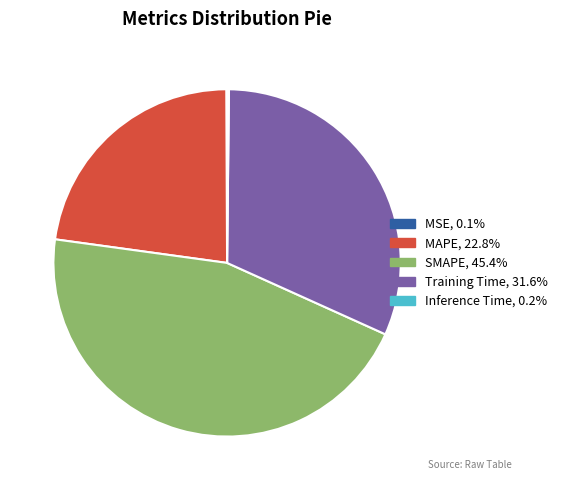

What is the largest slice in the pie chart?

SMAPE